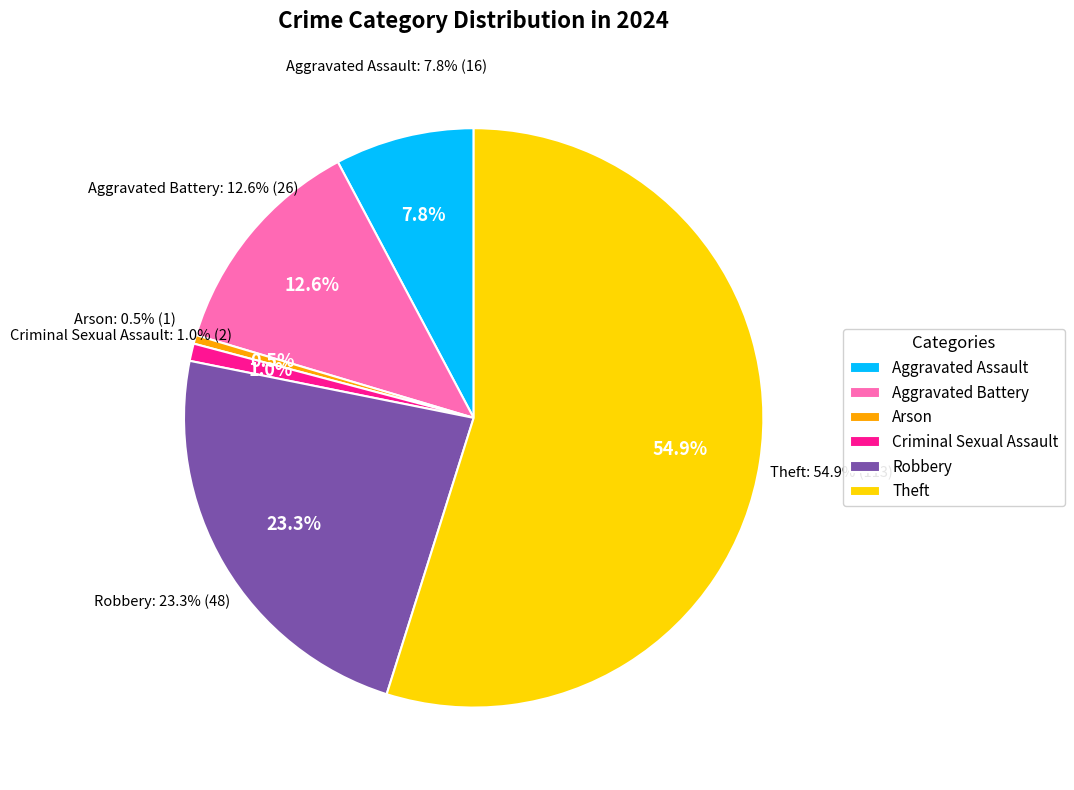

Combined, what portion of the pie is Aggravated Battery and Robbery?

35.9%